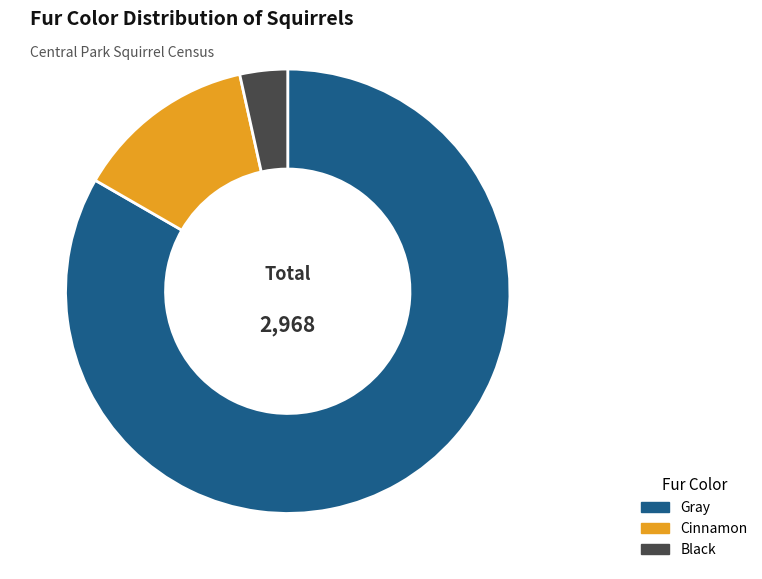

What is the largest slice in the pie chart?

Gray